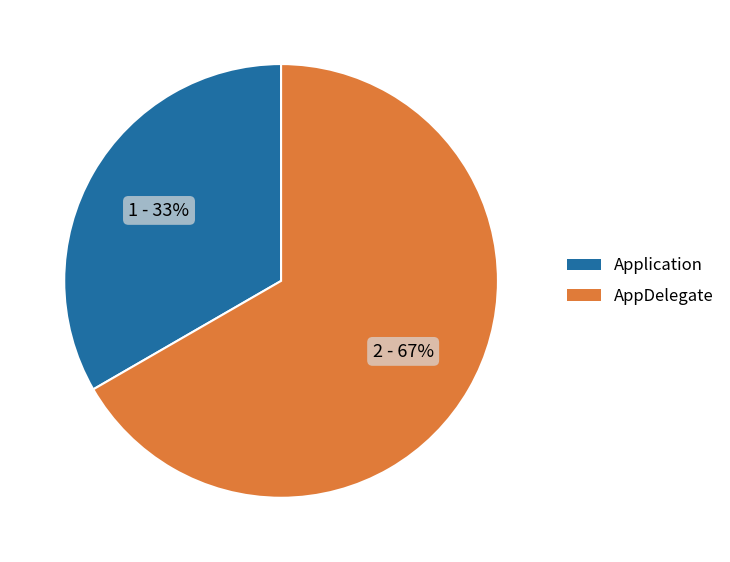

To the nearest percent, what is the combined percentage of Application and AppDelegate?

100%